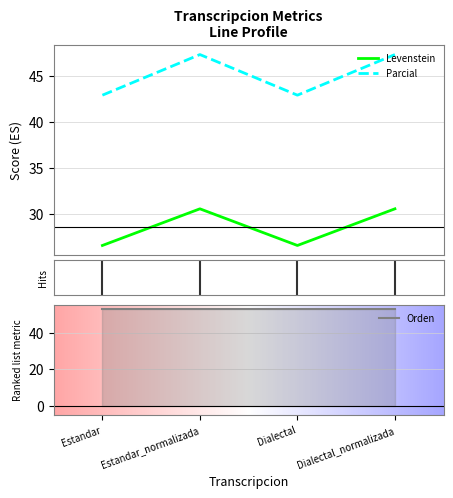

Which series has the largest range (max minus min)?

Parcial